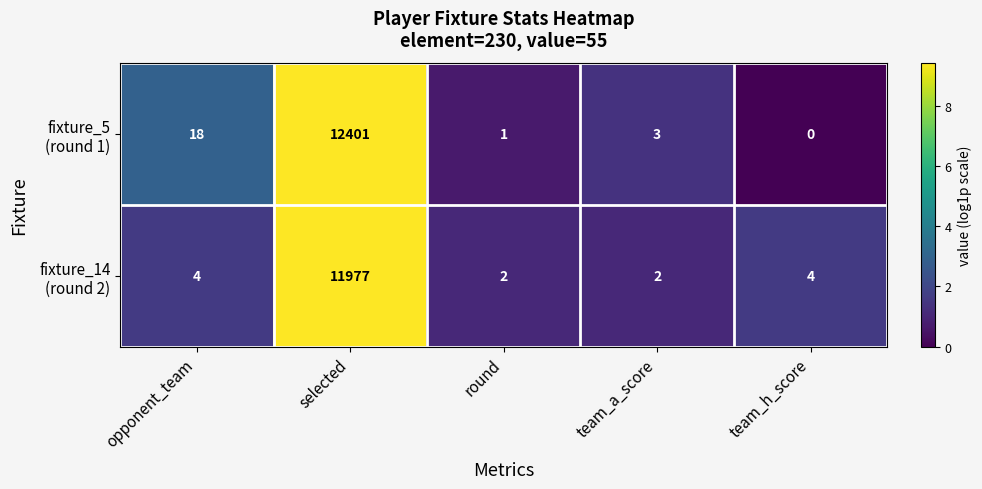

Which label corresponds to the largest value in the chart?

selected